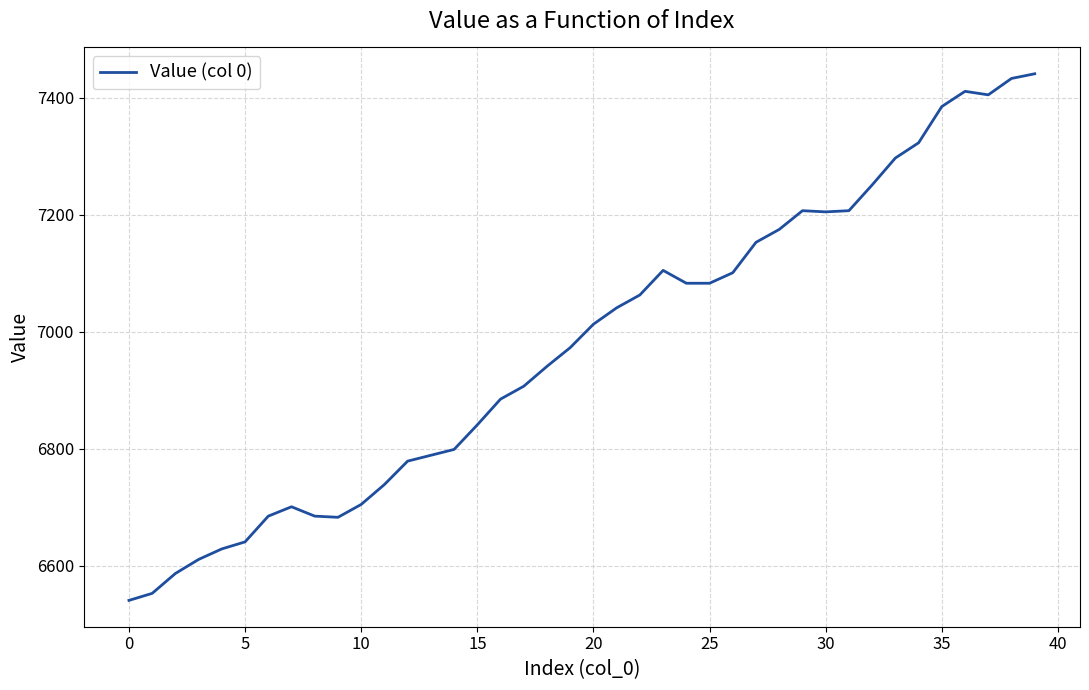

What is the difference between the maximum and minimum values?

900